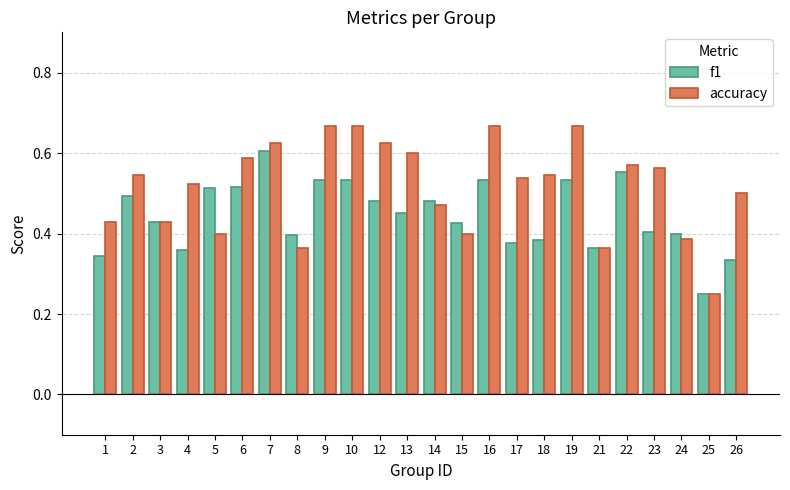

The f1 series shows 0.4 at 24. True or false?

True